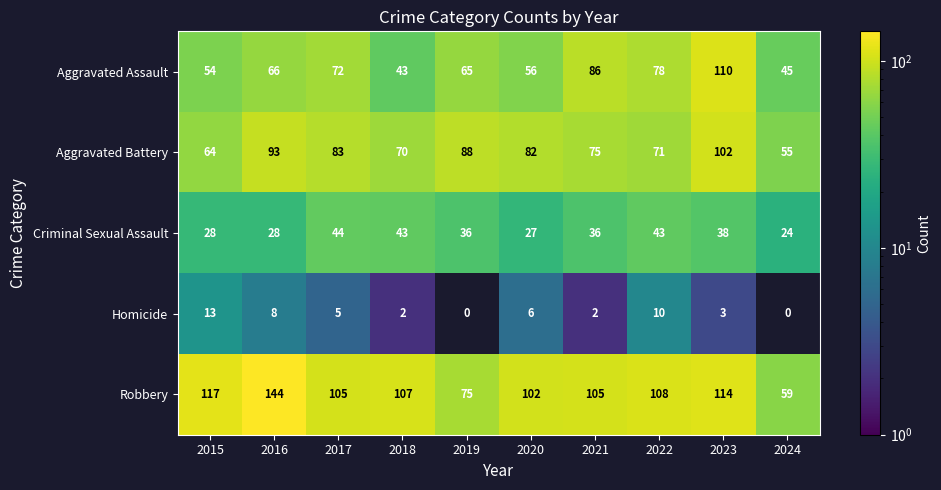

Which series has the widest spread of values?

Robbery